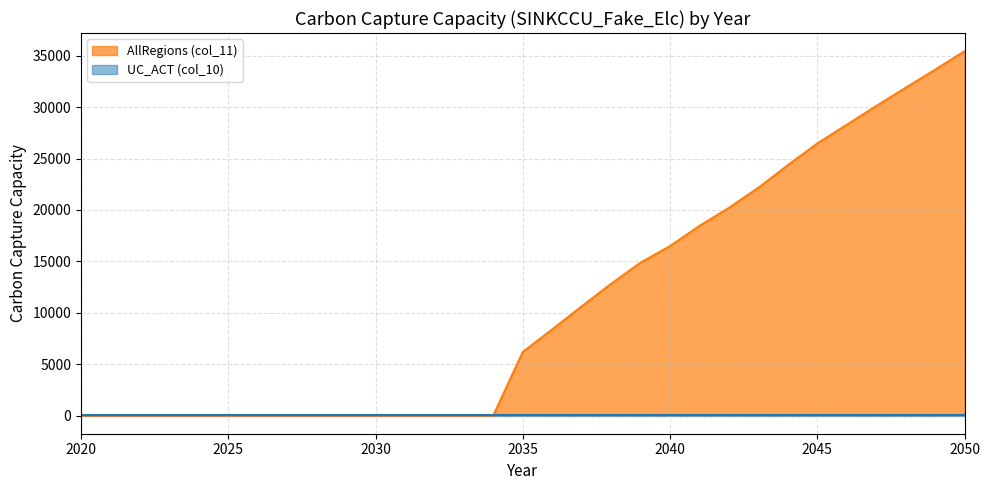

Where does the data first go above 6180?

2035